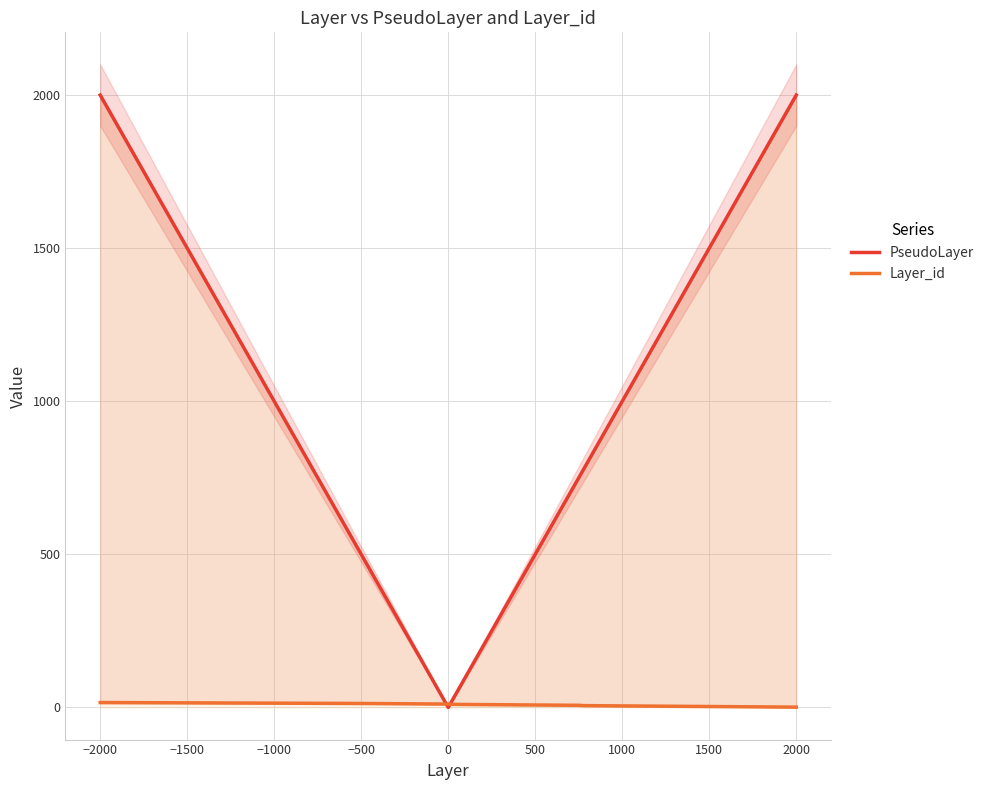

Which series has the widest spread of values?

PseudoLayer